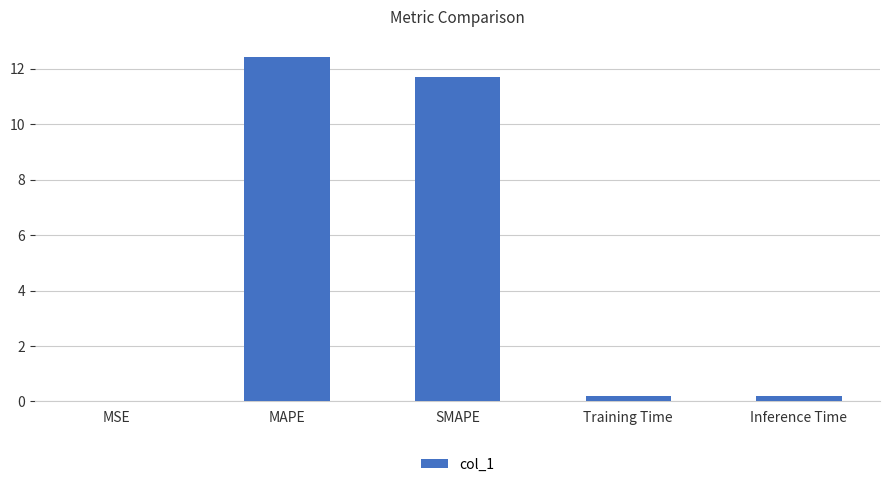

Is it true that the value at MAPE is 8.6?

False